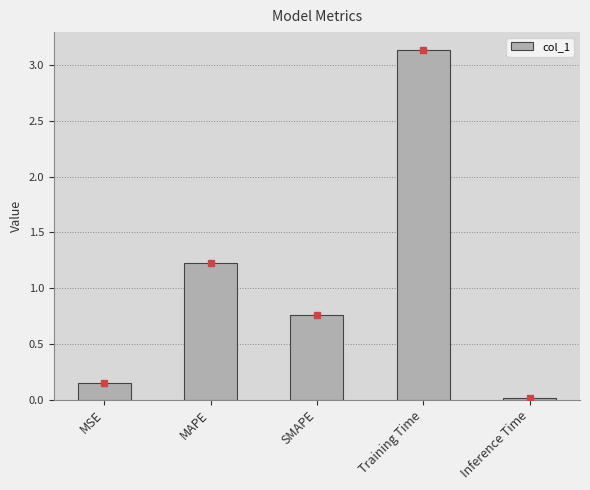

What is the label of the 2nd bar from the right?

Training Time